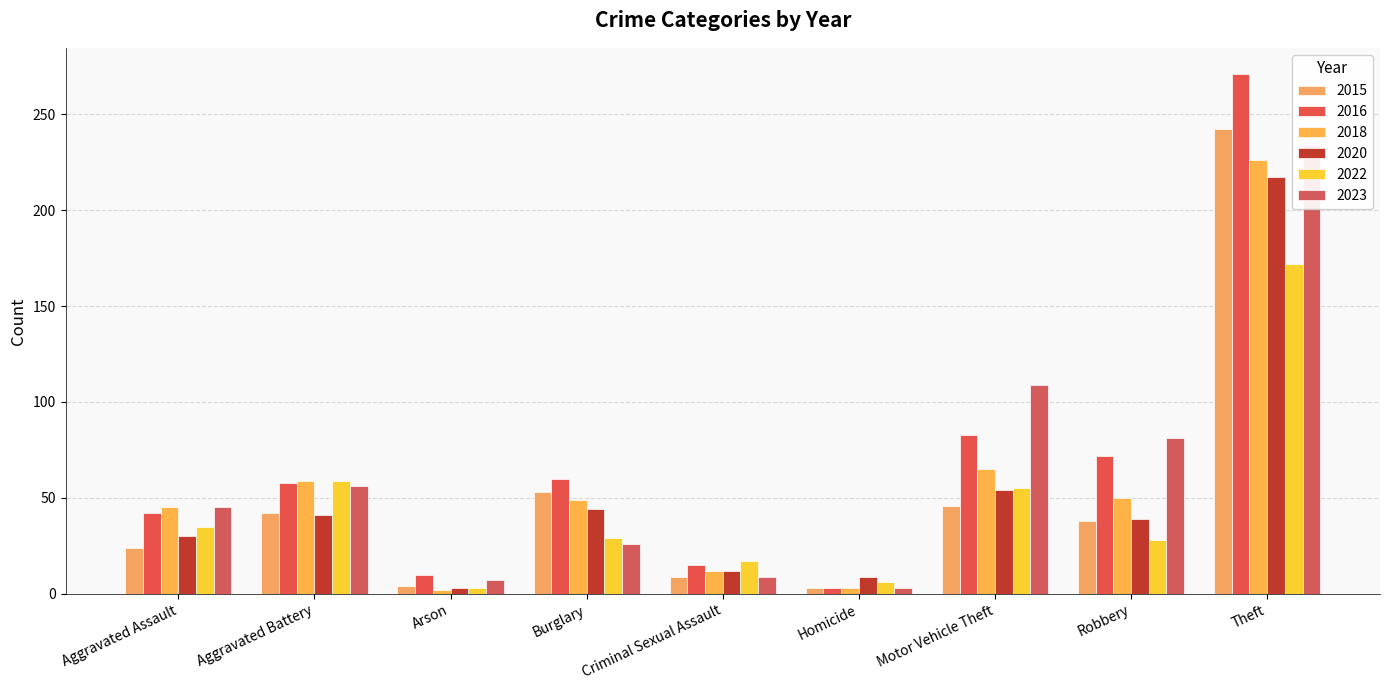

List the labels in order of 2015 value, smallest first.

Homicide, Arson, Criminal Sexual Assault, Aggravated Assault, Robbery, Aggravated Battery, Motor Vehicle Theft, Burglary, Theft